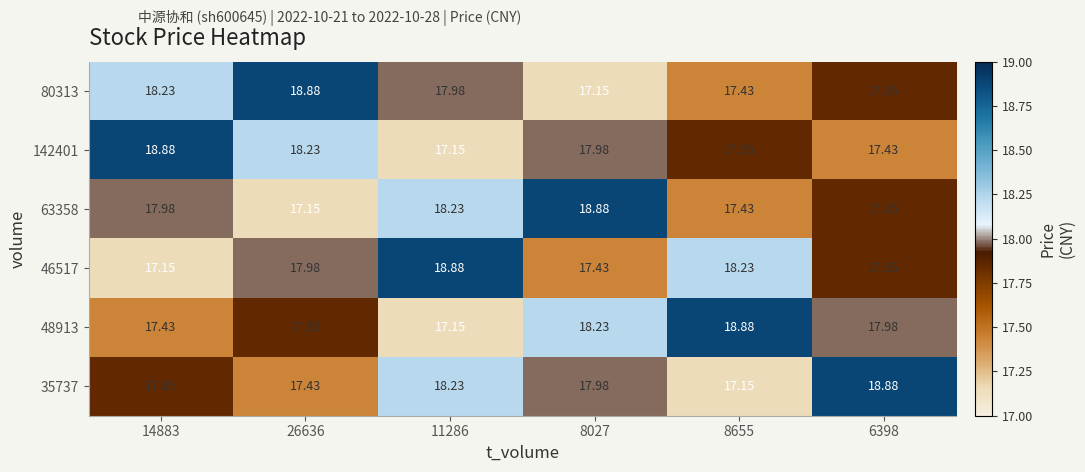

Is the value of 46517 at 8027 greater than the value of 142401 at 8655?

No